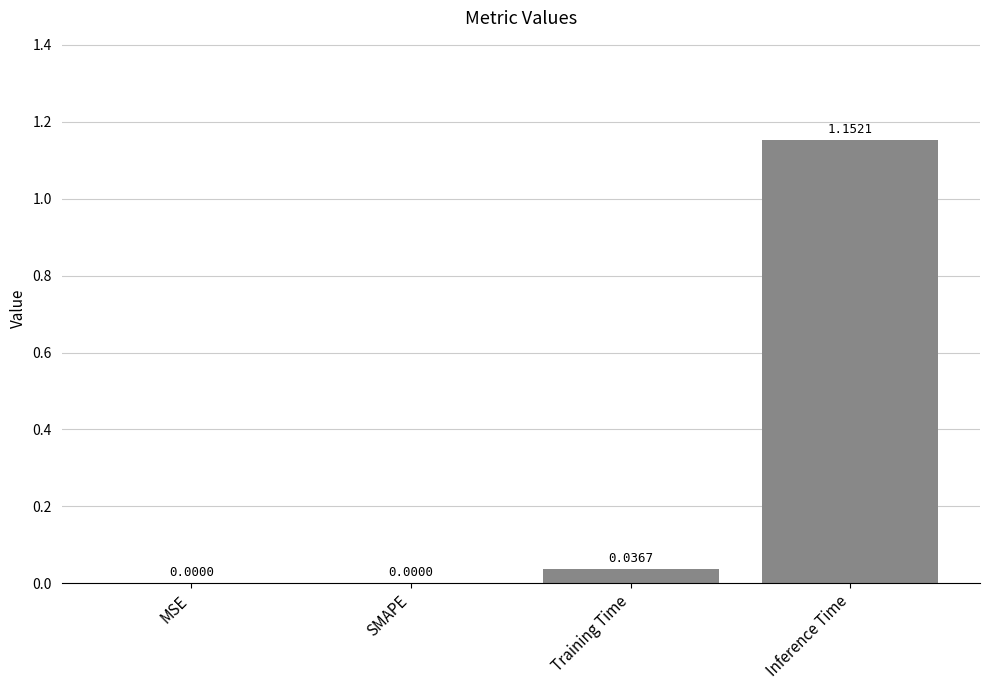

Are the bars grouped side by side (vs. stacked)?

No